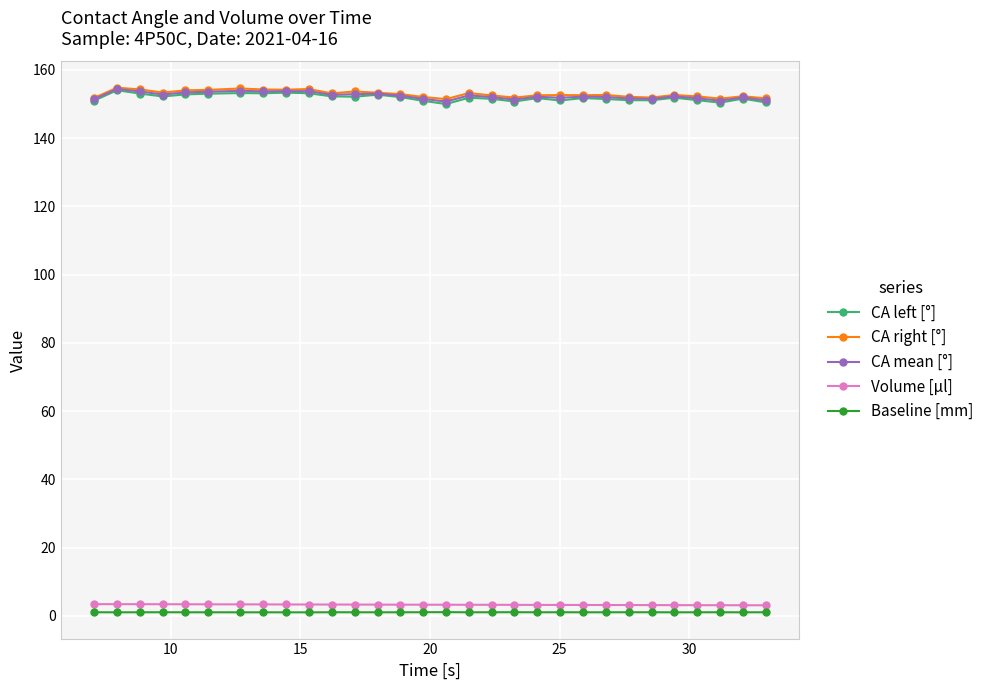

True or false: CA mean [°] has more than 1 interior local peaks.

True